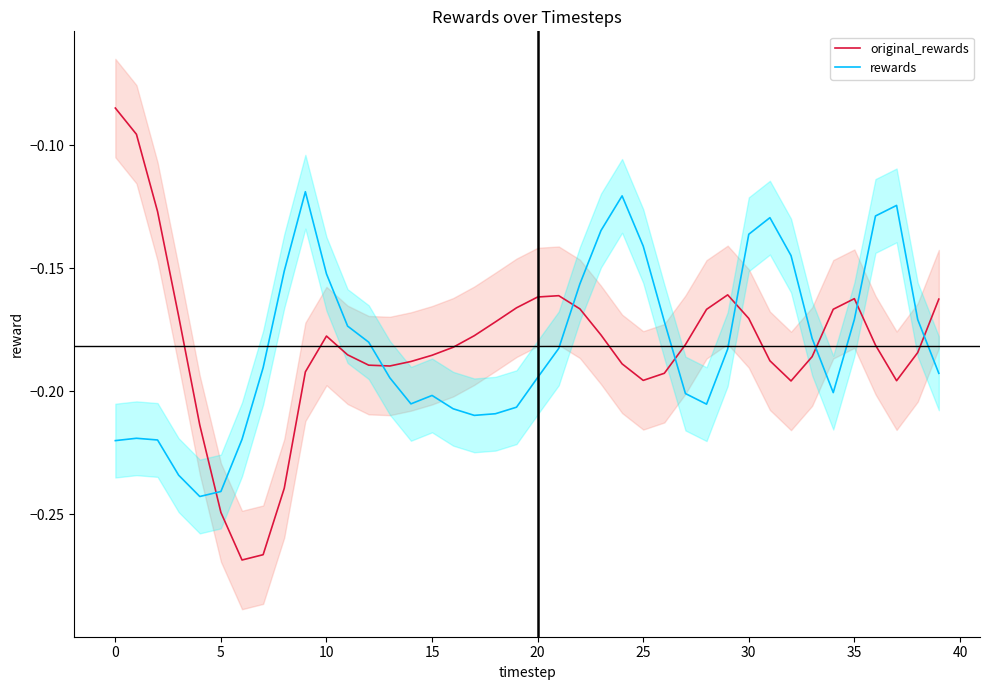

Reading left to right, extract all data points from this chart.

original_rewards: -0.1	-0.1	-0.1	-0.2	-0.2	-0.2	-0.3	-0.3	-0.2	-0.2	-0.2	-0.2	-0.2	-0.2	-0.2	-0.2	-0.2	-0.2	-0.2	-0.2	-0.2	-0.2	-0.2	-0.2	-0.2	-0.2	-0.2	-0.2	-0.2	-0.2	-0.2	-0.2	-0.2	-0.2	-0.2	-0.2	-0.2	-0.2	-0.2	-0.2
rewards: -0.2	-0.2	-0.2	-0.2	-0.2	-0.2	-0.2	-0.2	-0.2	-0.1	-0.2	-0.2	-0.2	-0.2	-0.2	-0.2	-0.2	-0.2	-0.2	-0.2	-0.2	-0.2	-0.2	-0.1	-0.1	-0.1	-0.2	-0.2	-0.2	-0.2	-0.1	-0.1	-0.1	-0.2	-0.2	-0.2	-0.1	-0.1	-0.2	-0.2